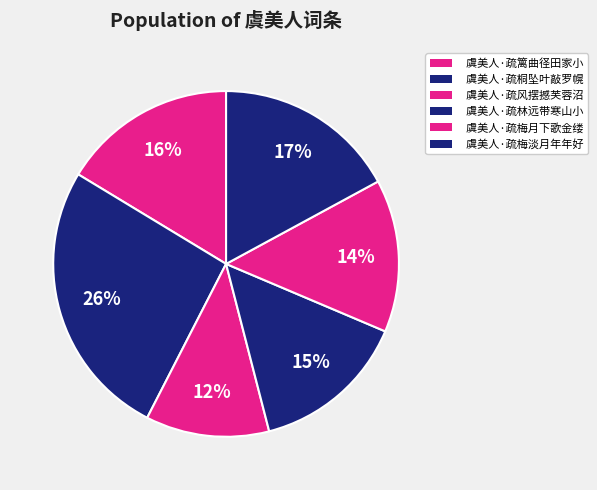

Count the number of slices in the pie.

6